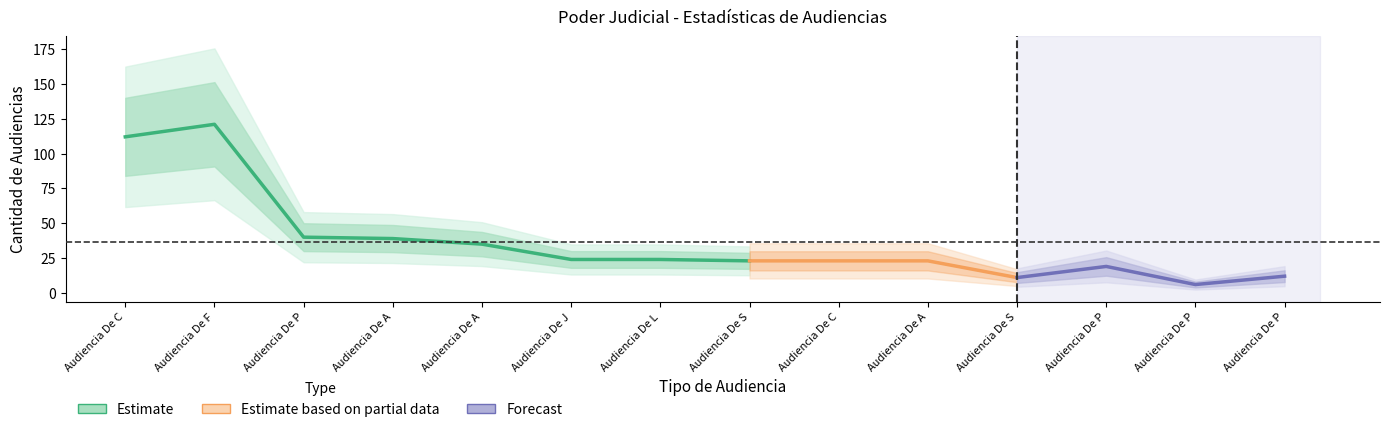

How many values in the Cantidad de Audiencias series are below 24?

7